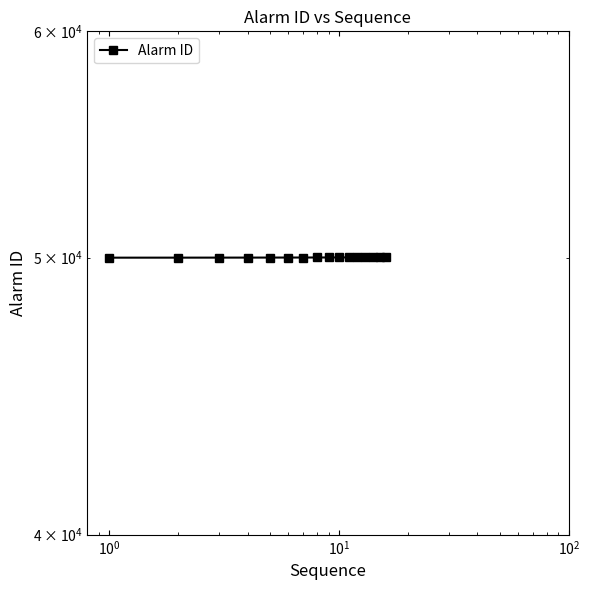

What is the smallest value displayed?

50000